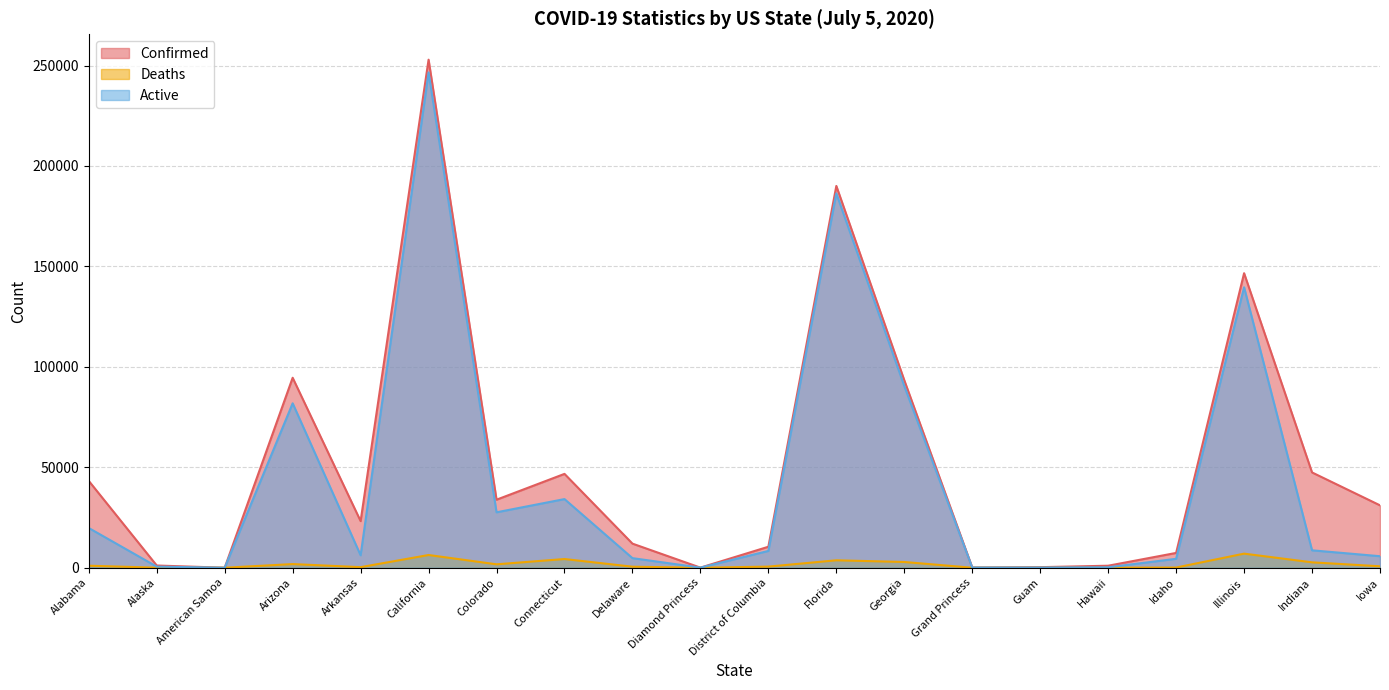

The value of Confirmed at Georgia is 153346. True or false?

False